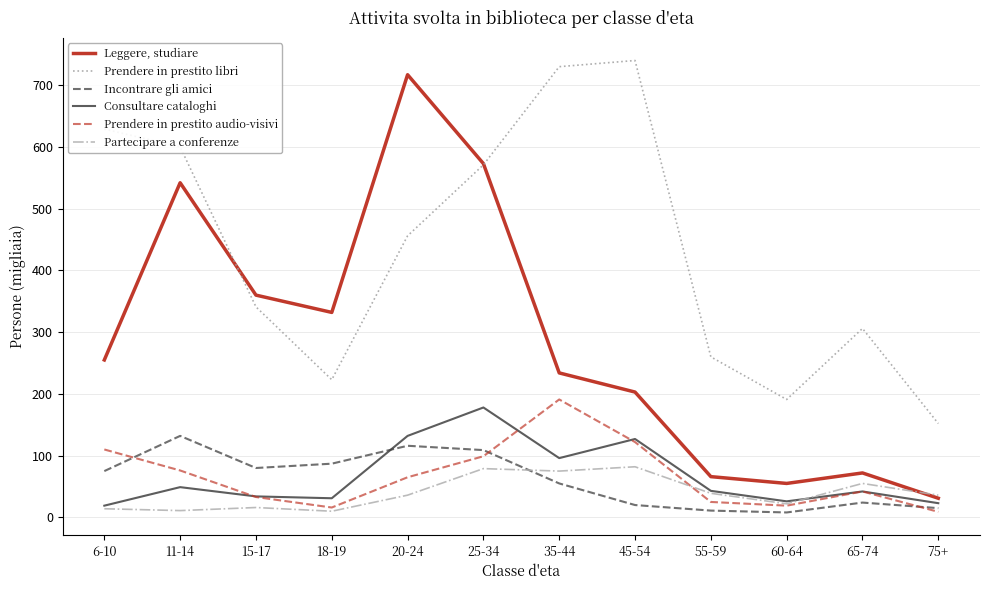

What is the difference between the maximum and minimum values in the Partecipare a conferenze series?

72